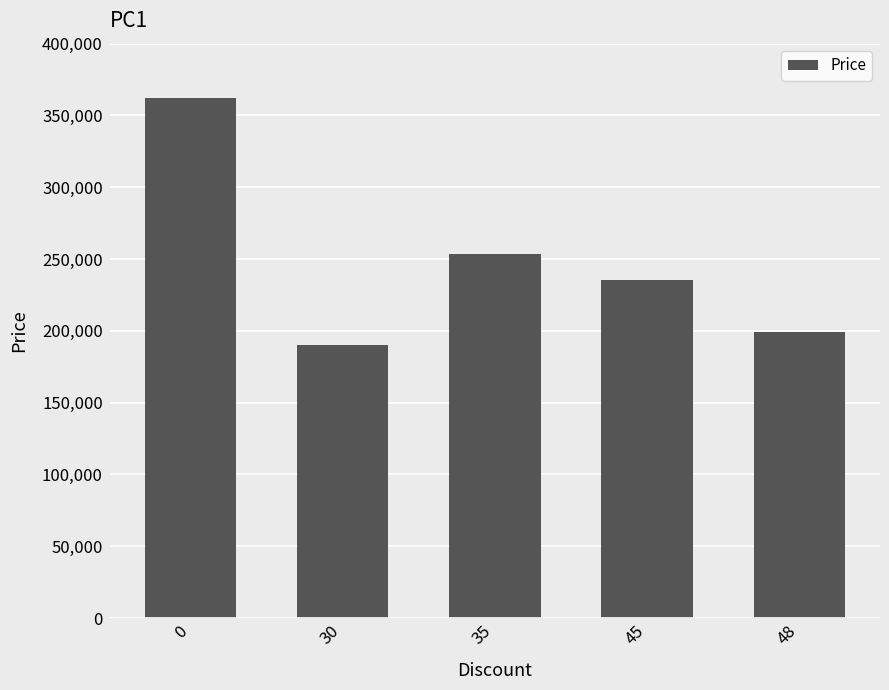

What is the average value?

247920